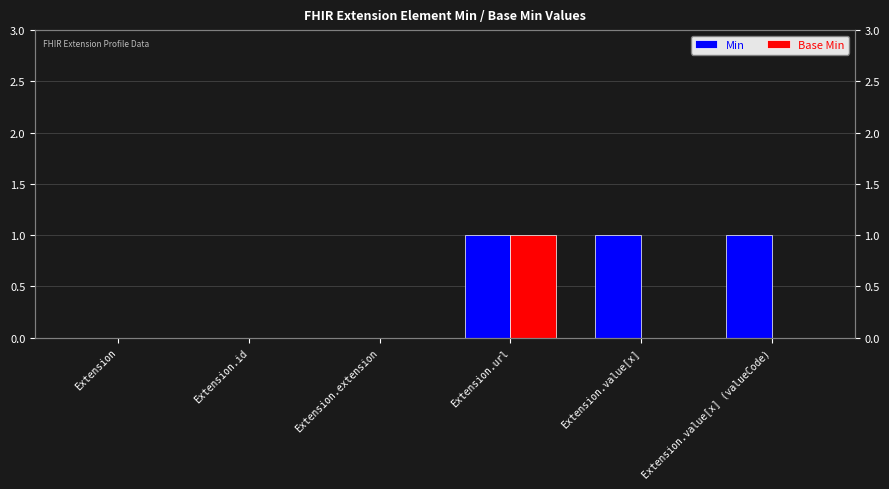

What is the label of the 3rd bar from the right?

Extension.url